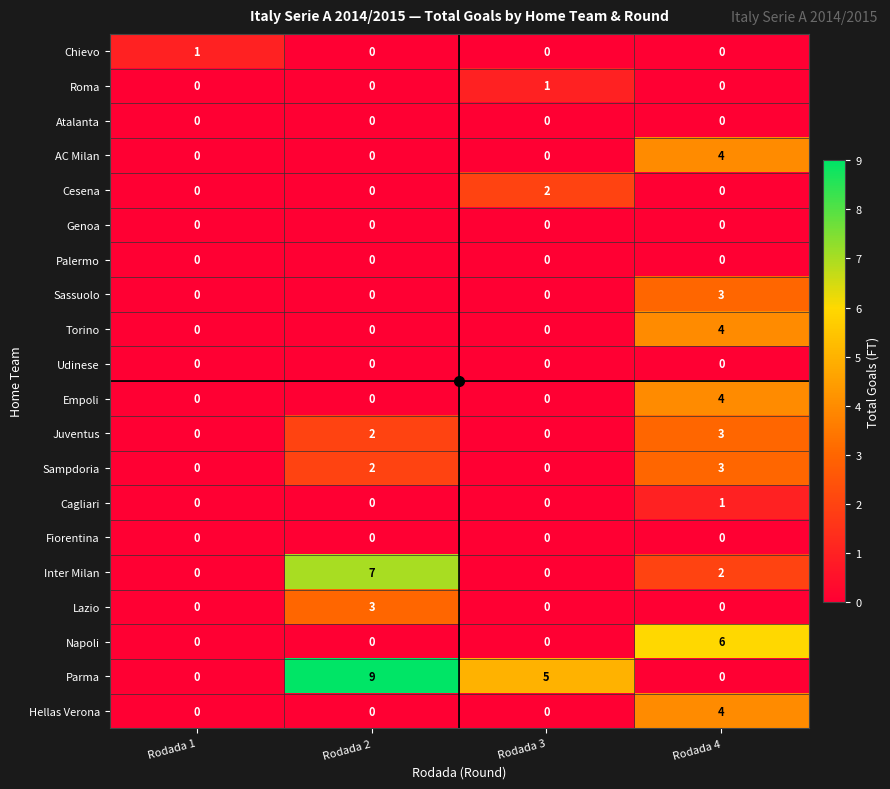

At which category is the sum across all series the highest?

Rodada 4